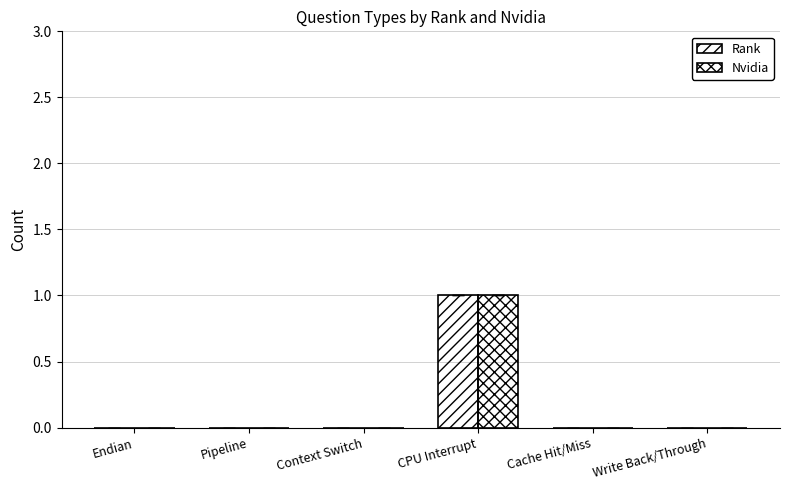

How many groups of bars are there?

6